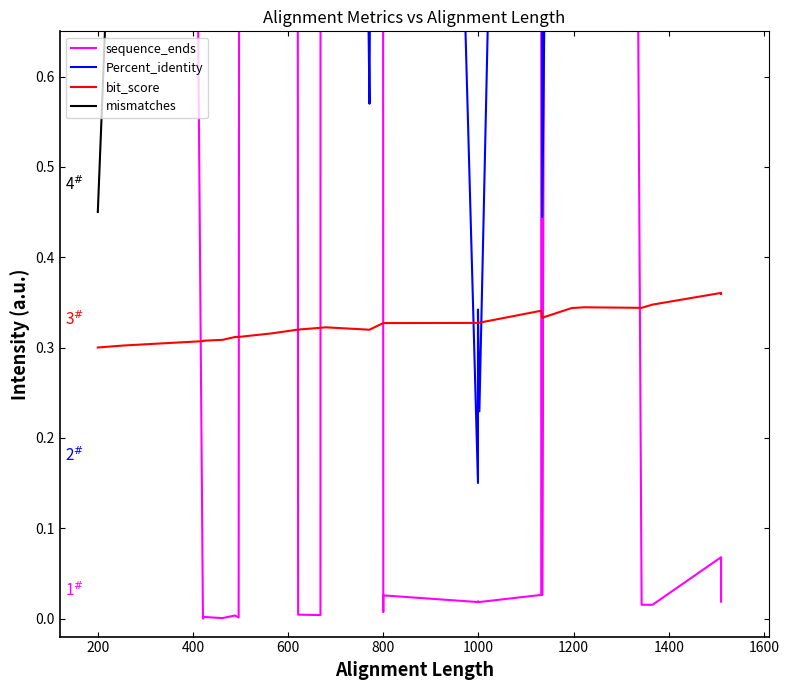

Rank the series by their maximum value, from lowest to highest.

bit_score, Percent_identity, mismatches, sequence_ends